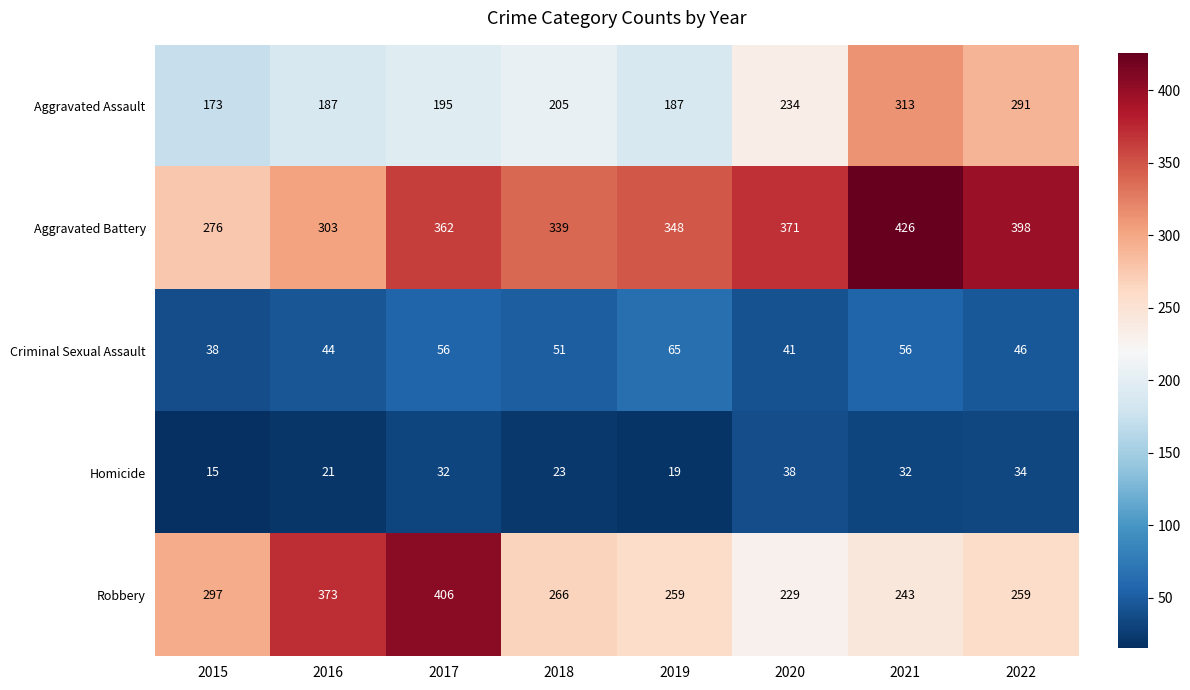

What is the average value of the Homicide series?

27